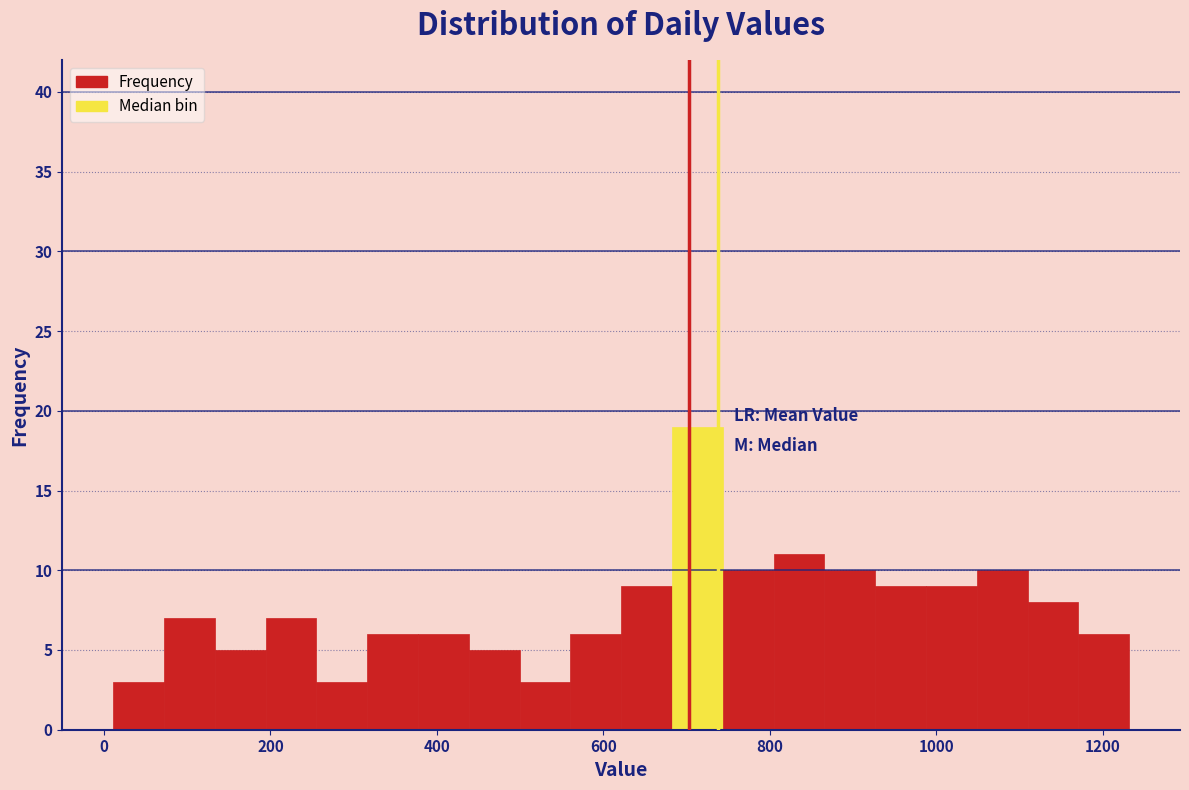

Around what value on the x-axis is the tallest bar? Give the approximate position of its centre, as read against the axis.

720